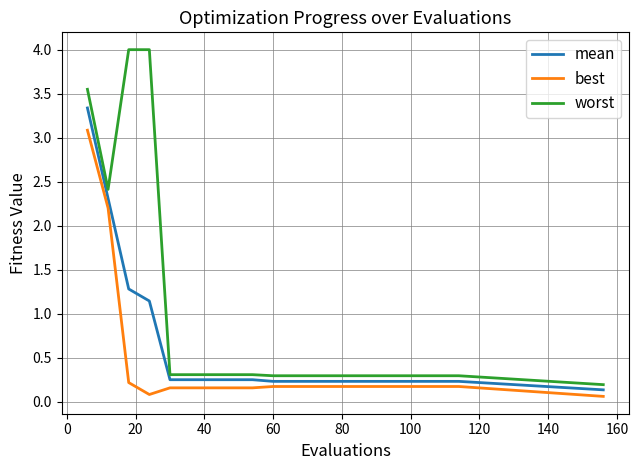

List the series in order of their overall mean, highest first.

worst, mean, best